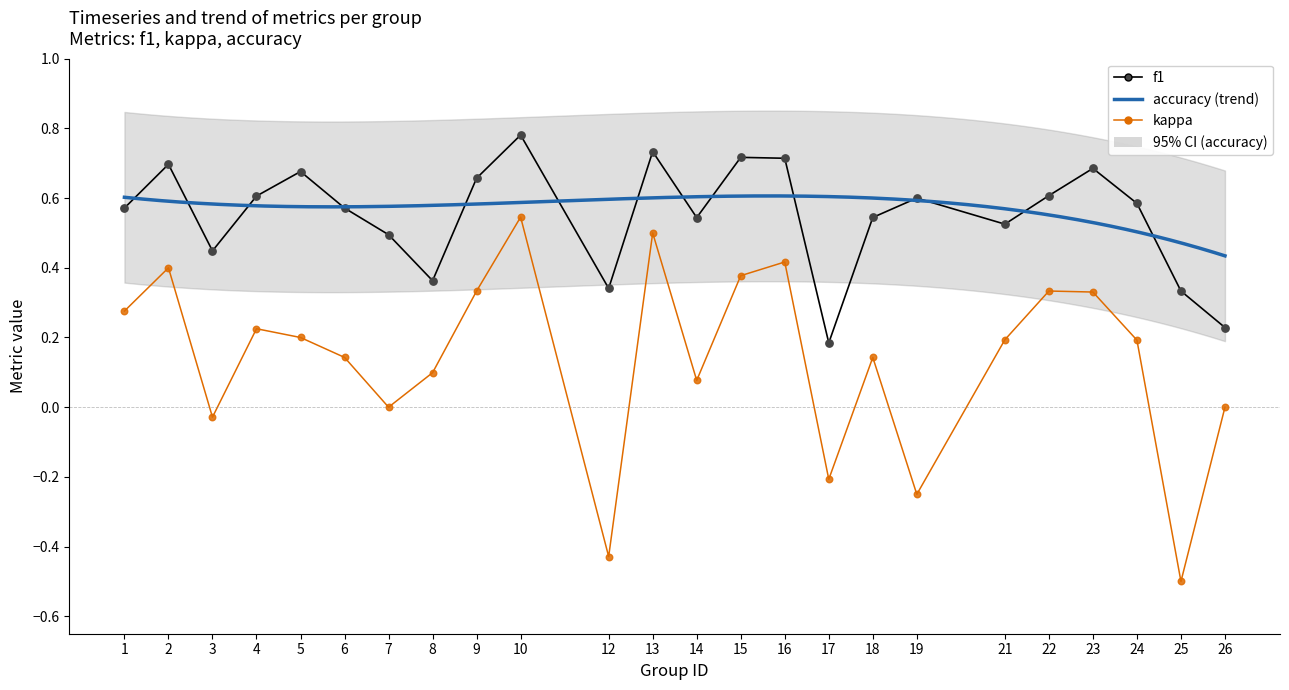

Is the value of kappa at 7 greater than the value of accuracy at 8?

No